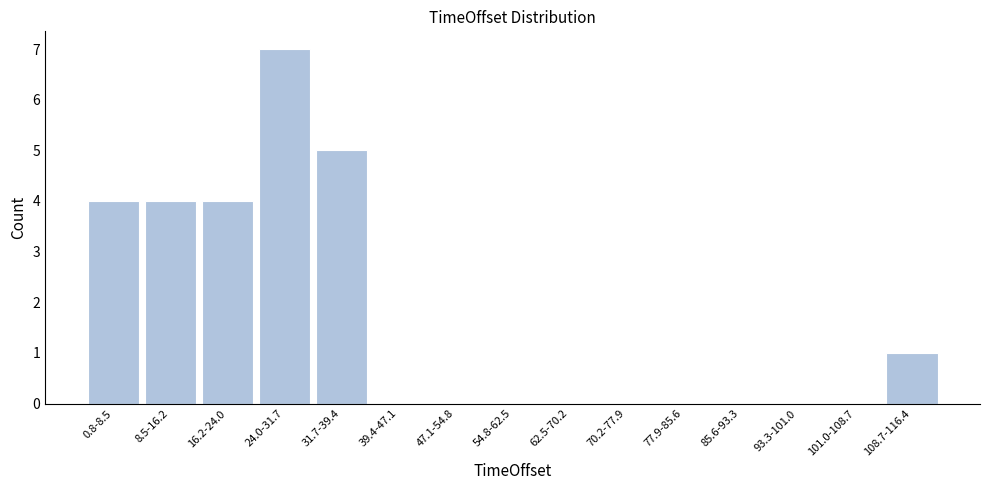

Reading left to right, what are all the values shown in this chart?

0.8-8.5=4	8.5-16.2=4	16.2-24.0=4	24.0-31.7=7	31.7-39.4=5	39.4-47.1=0	47.1-54.8=0	54.8-62.5=0	62.5-70.2=0	70.2-77.9=0	77.9-85.6=0	85.6-93.3=0	93.3-101.0=0	101.0-108.7=0	108.7-116.4=1